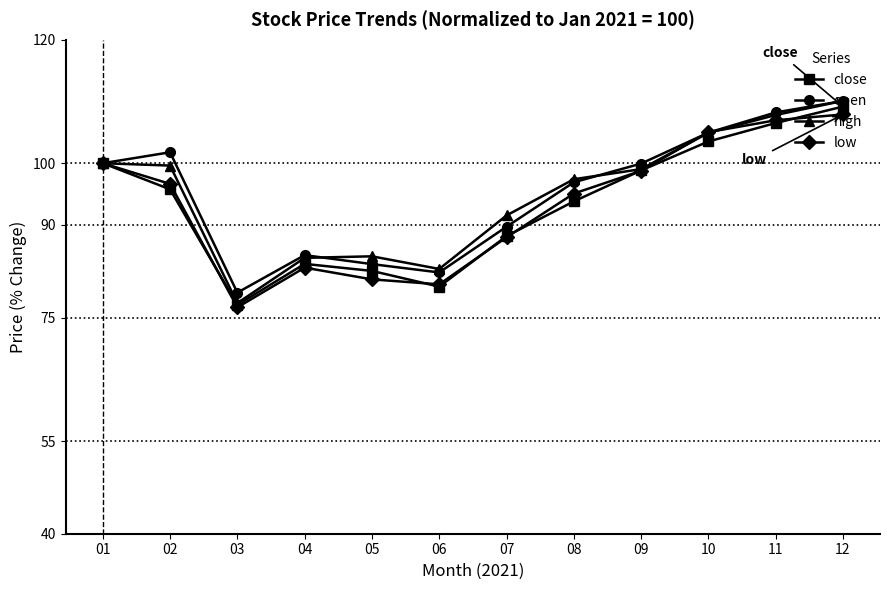

True or false: high has more than 0 points higher than both neighbors.

True